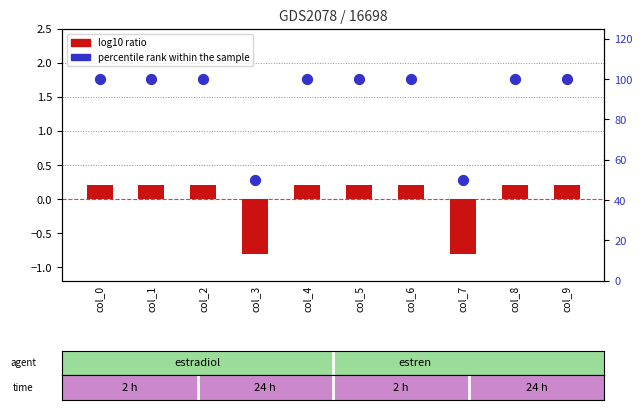

Which series contains the highest Y value?

percentile rank within the sample